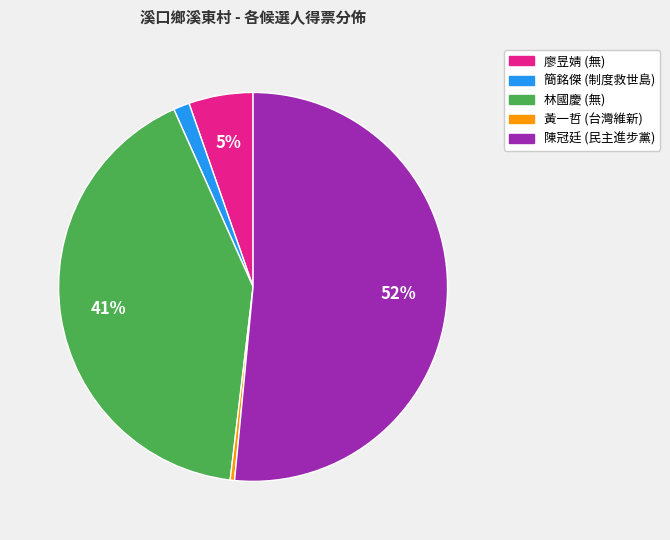

Between 黃一哲 and 林國慶, which is larger?

林國慶